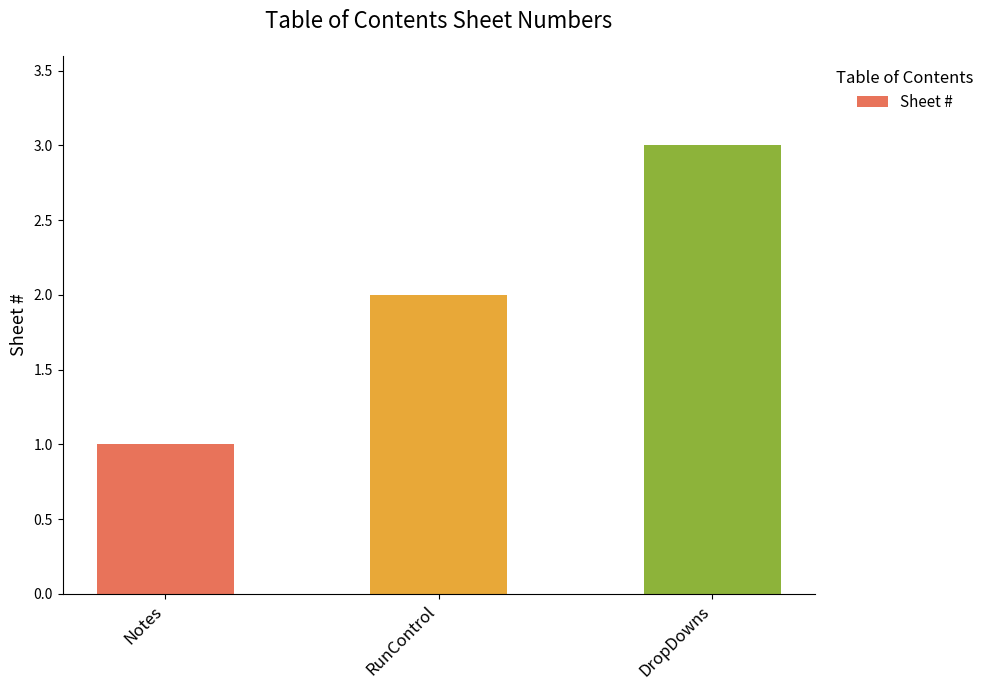

The chart shows a value of 2 at Notes. True or false?

False